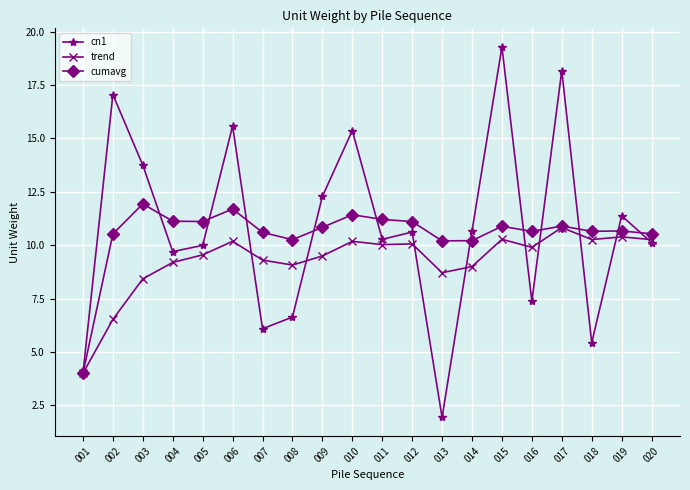

At 009, list the series in order from largest to smallest.

cn1, cumavg, trend